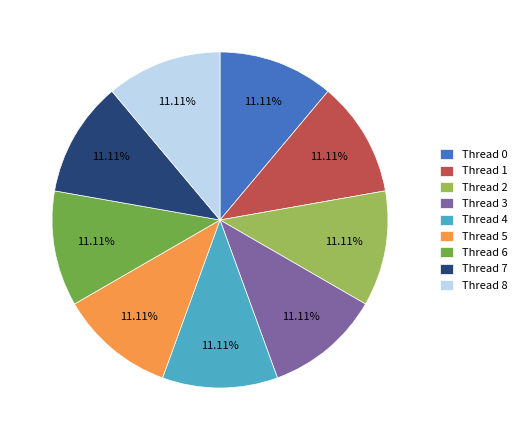

Is there a majority slice in this chart?

No